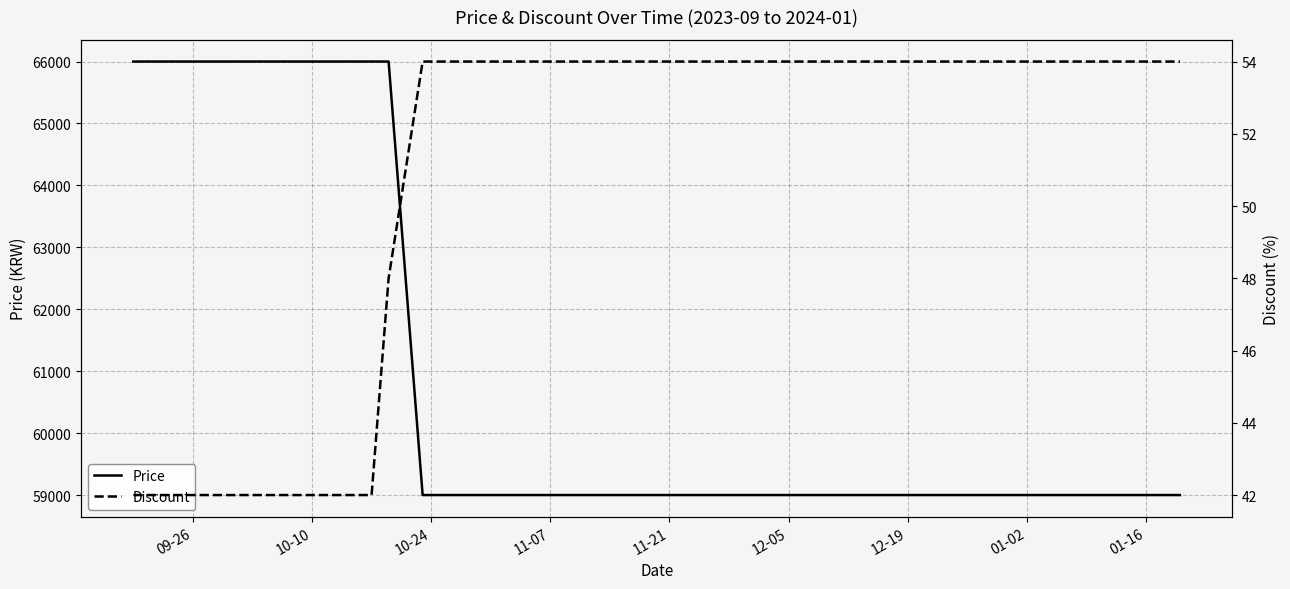

At 10-10, list the series in order from smallest to largest.

Discount, Price